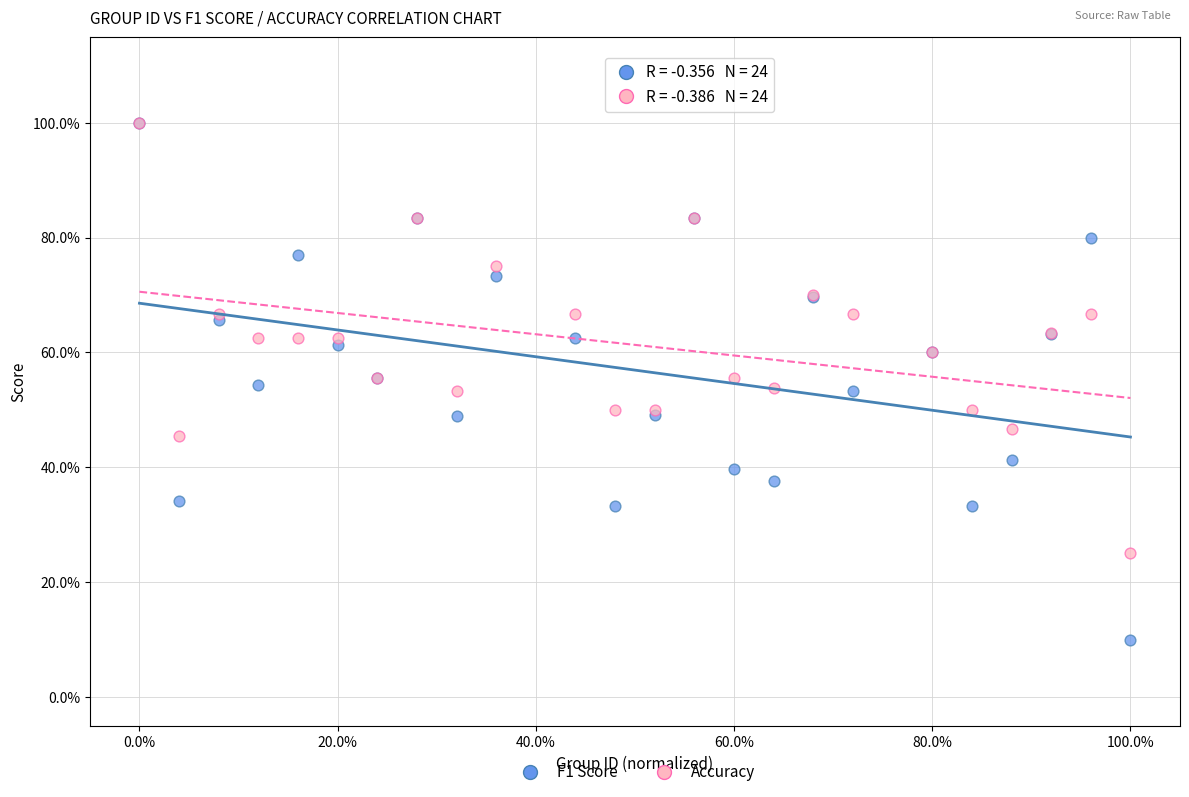

Which series contains the lowest Y value?

F1 Score